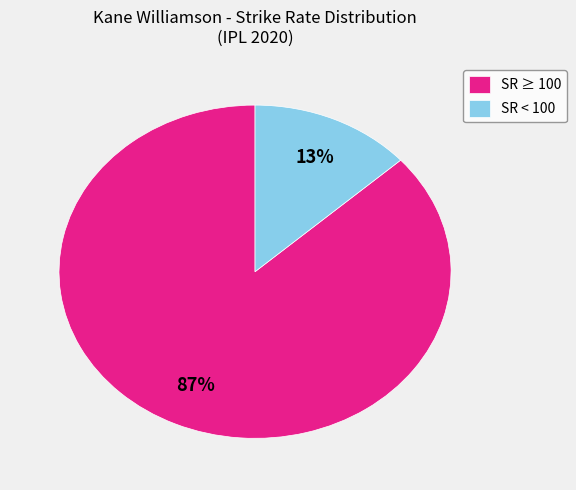

To the nearest percent, what percentage of the pie is SR < 100?

13%